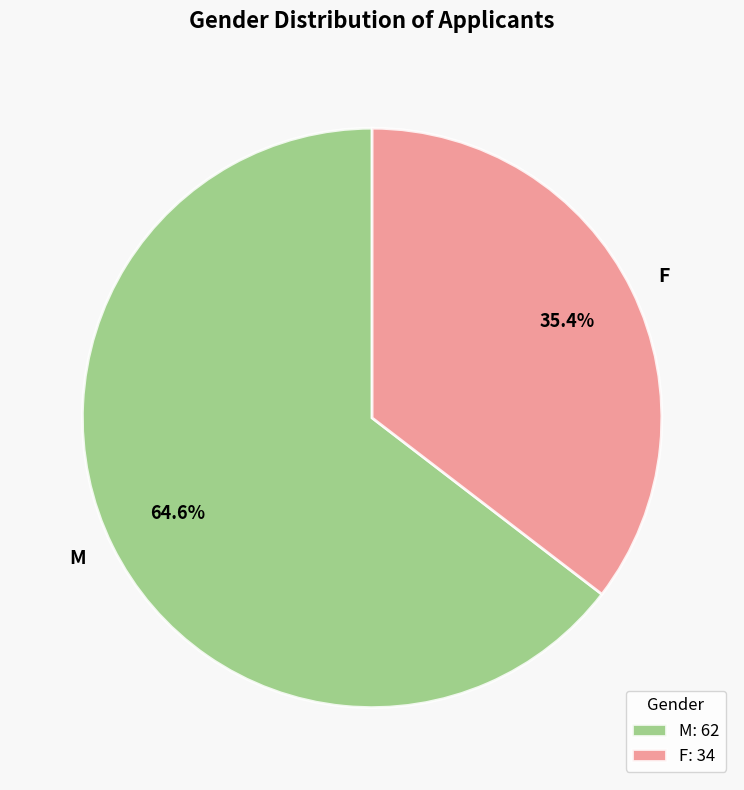

Does F represent more than half of the total?

No